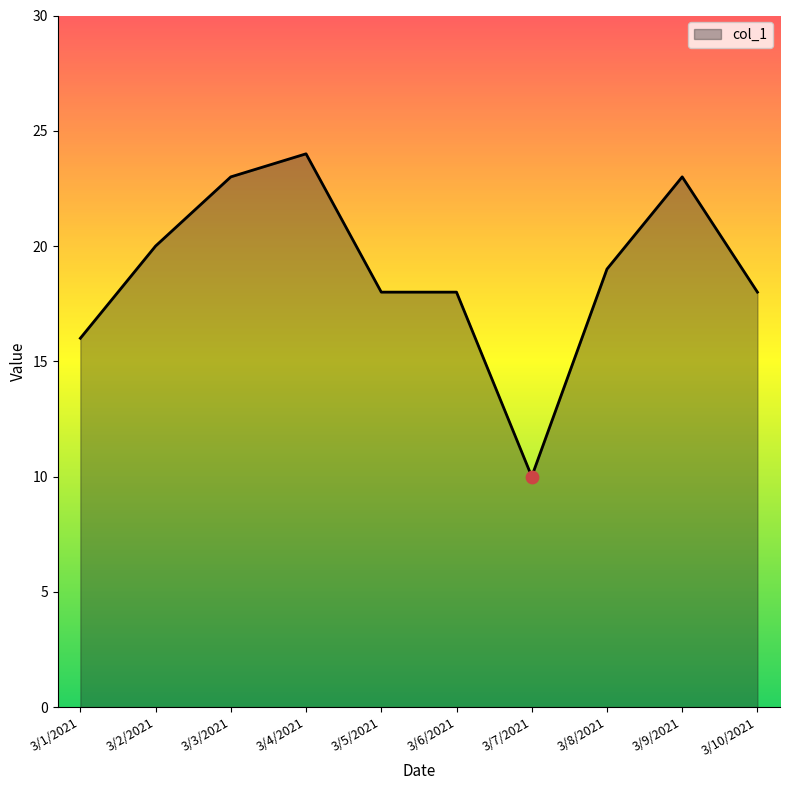

What is the change in value from 3/6/2021 to 3/9/2021?

+5